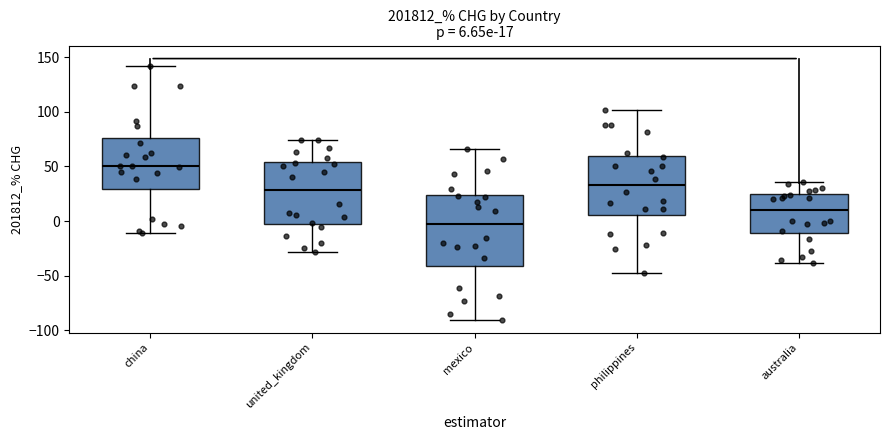

Which box's median line is the highest?

china